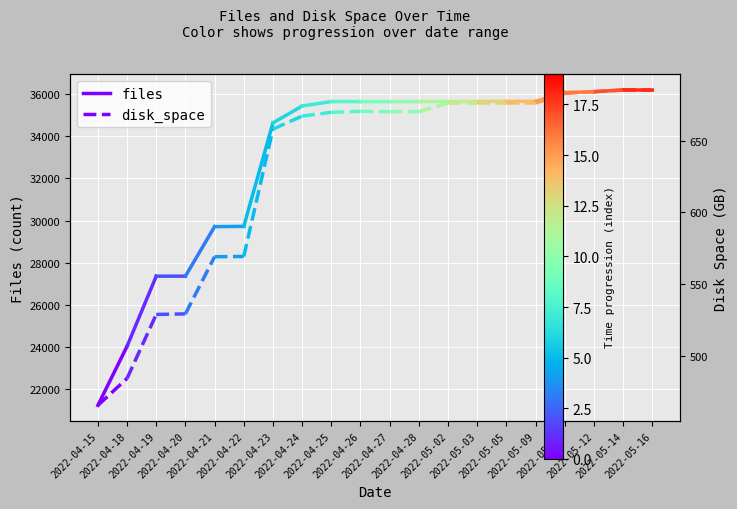

Reading left to right, transcribe all the data shown in this chart.

files: 2022-04-15=21214.0	2022-04-18=24022.0
disk_space: 2022-04-15=465.7	2022-04-18=484.4